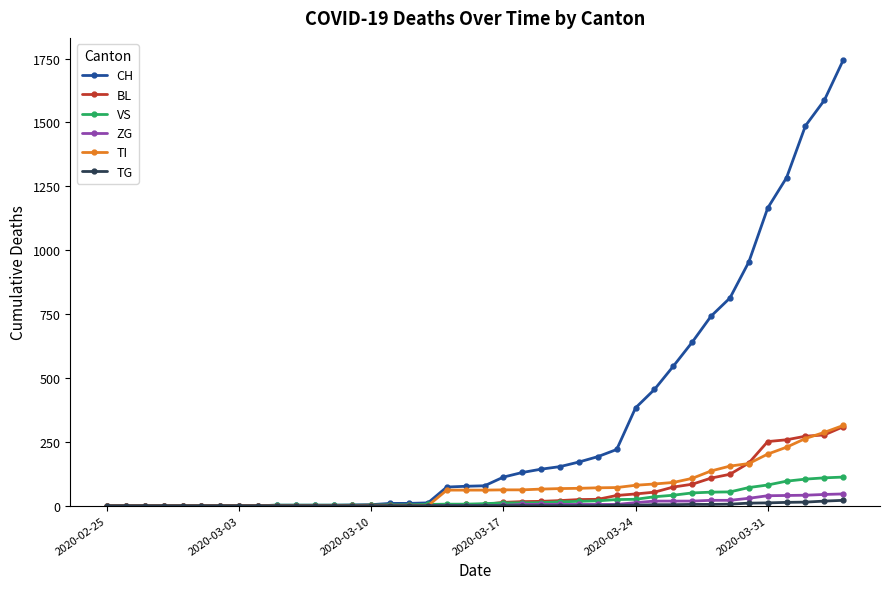

What is the maximum value shown in the chart?

1744